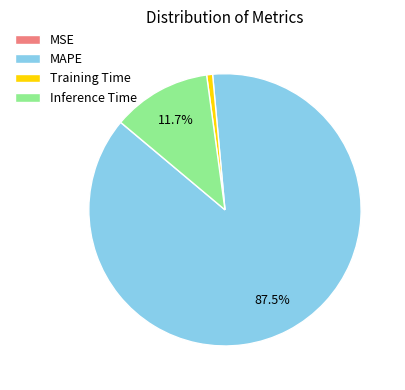

Is there any slice that represents more than half of the pie?

Yes